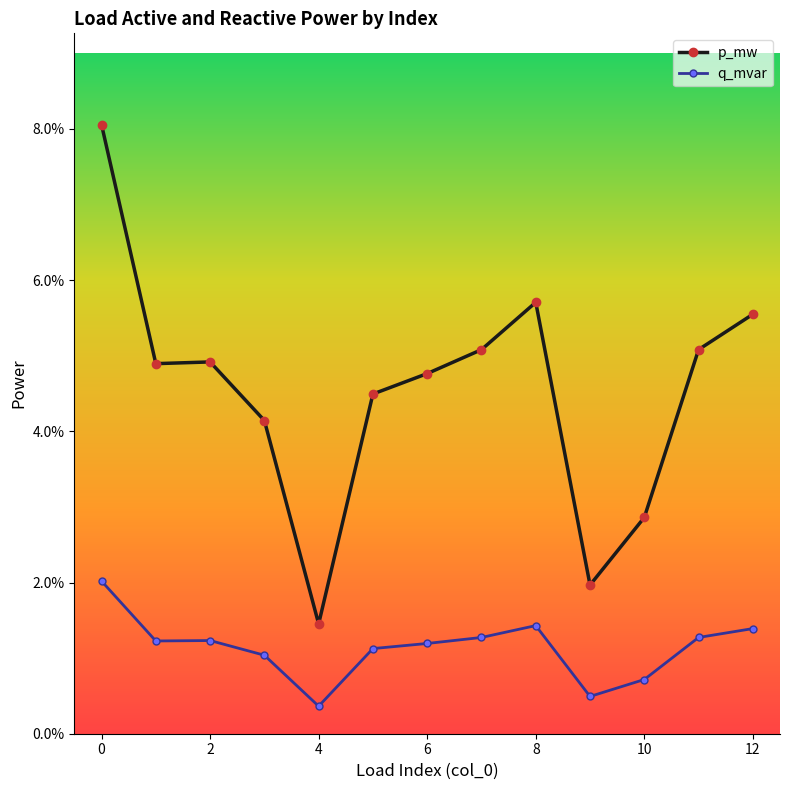

True or false: p_mw has more than 1 points higher than both neighbors.

True